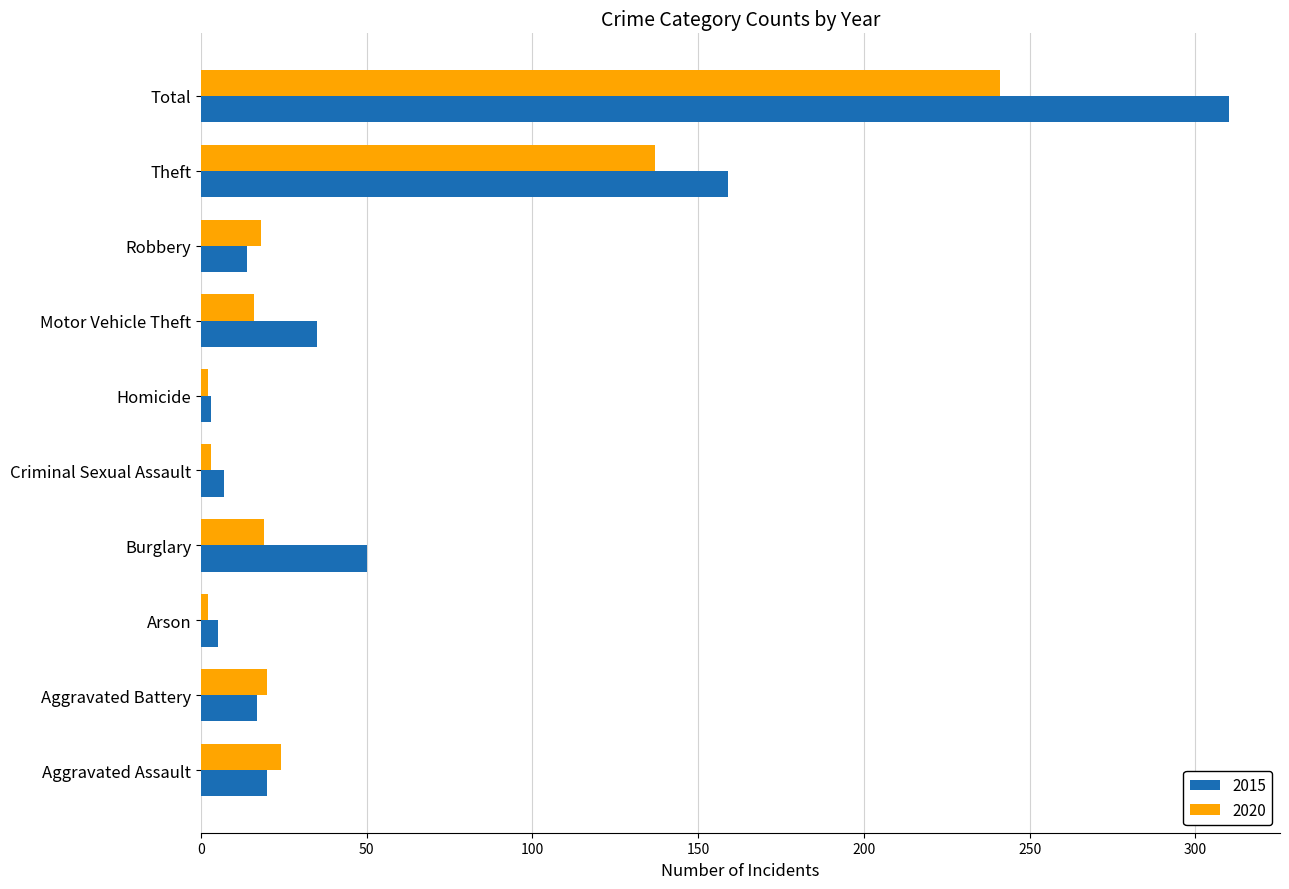

What is the average value of the 2020 series?

48